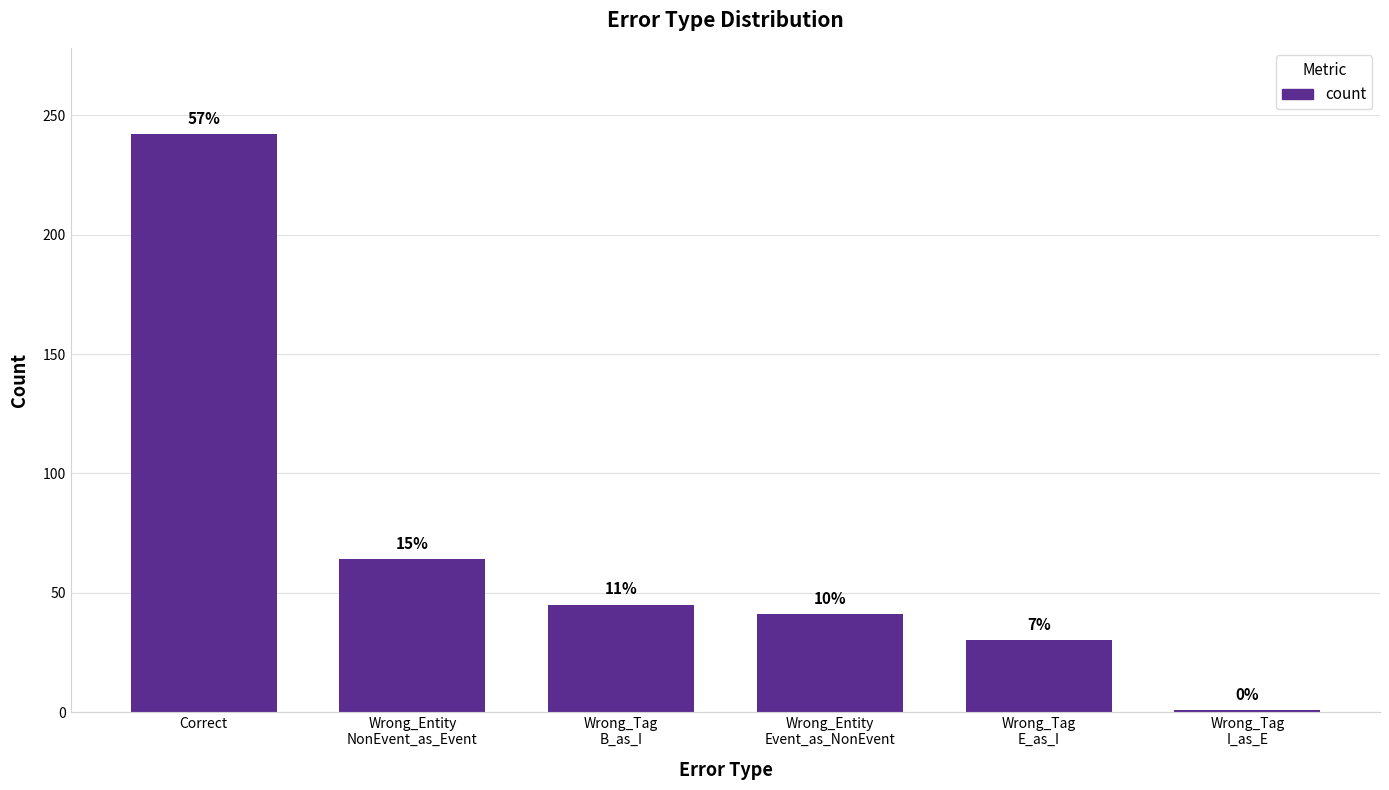

Reading right to left, extract all data points from this chart.

1	30	41	45	64	242